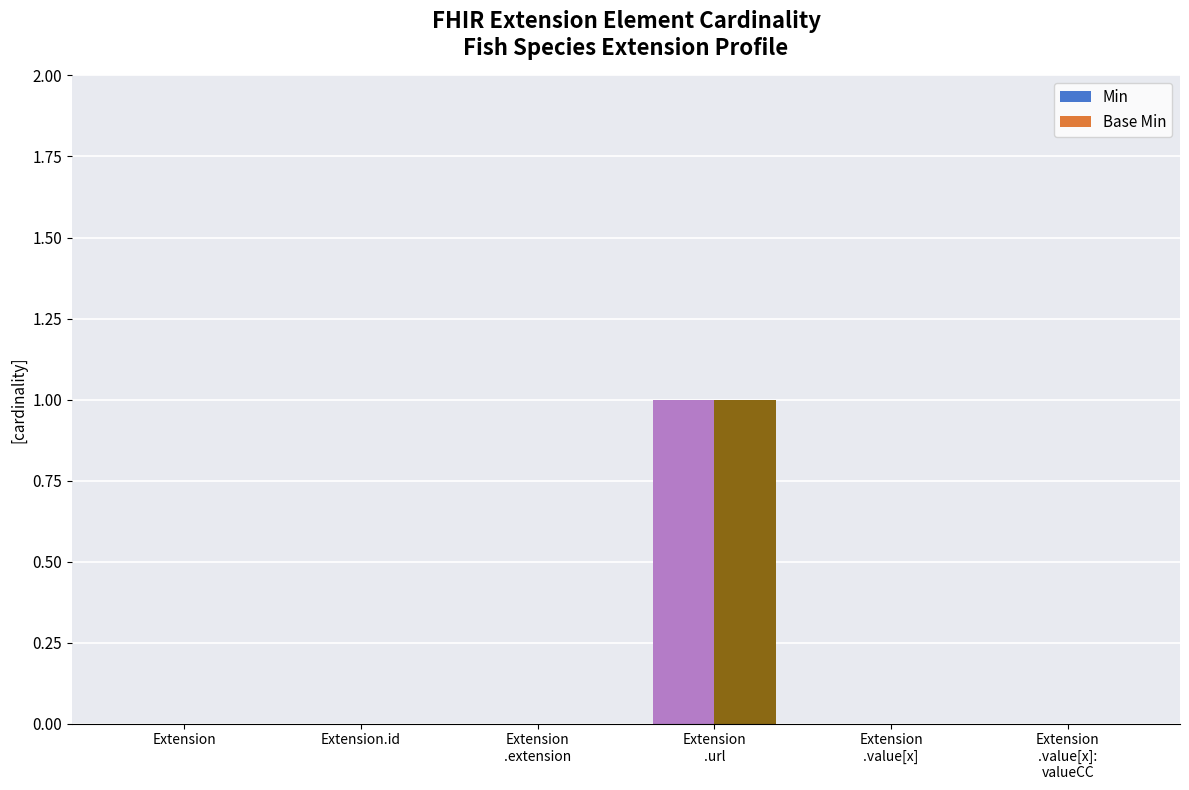

True or false: Min has a value of 0 at Extension.

True